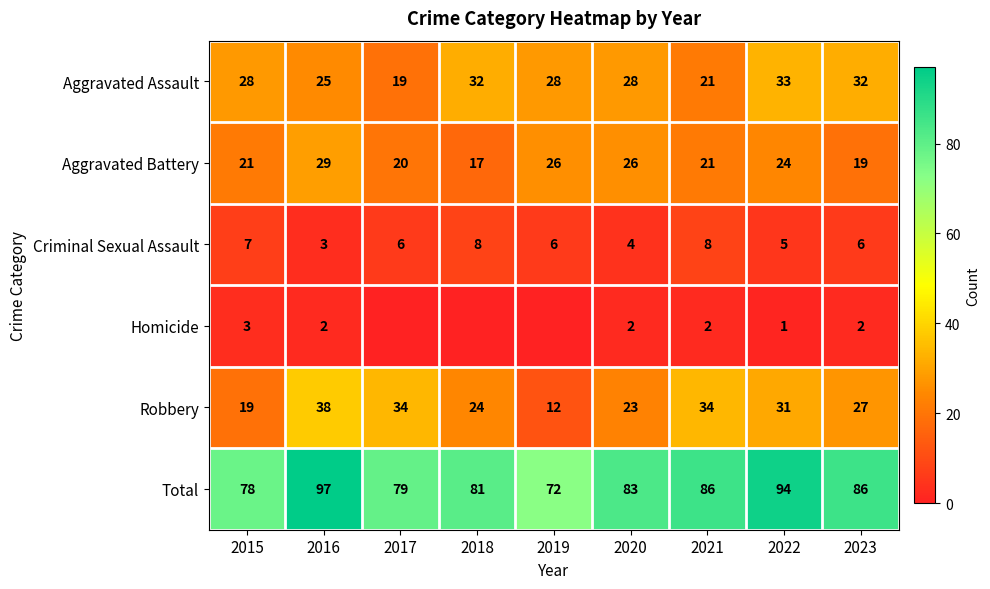

Is the value of Homicide at 2023 greater than the value of Criminal Sexual Assault at 2022?

No